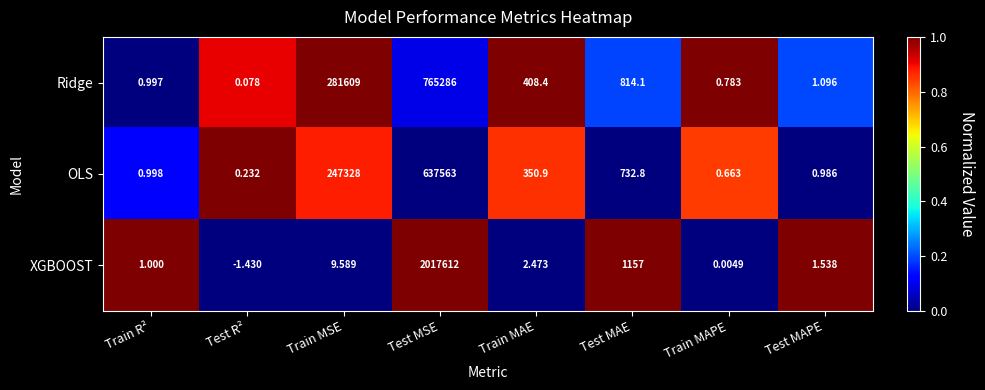

Which series has the largest range (max minus min)?

XGBOOST